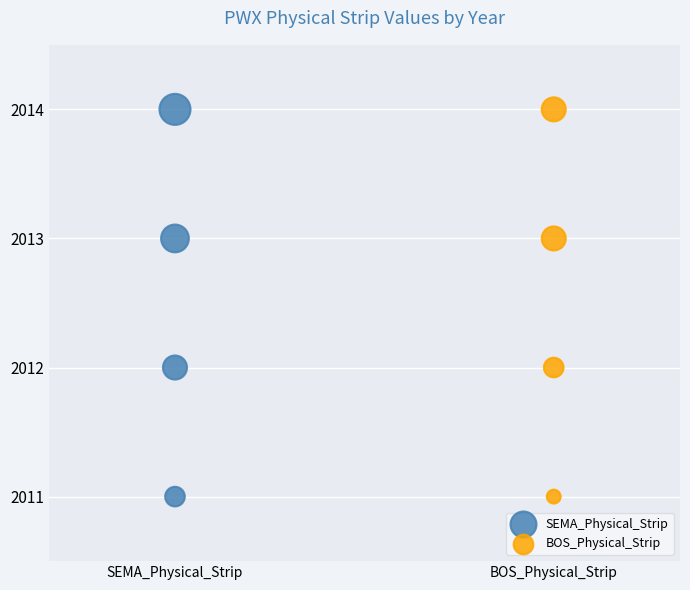

What are all the series names shown in the legend?

SEMA_Physical_Strip, BOS_Physical_Strip